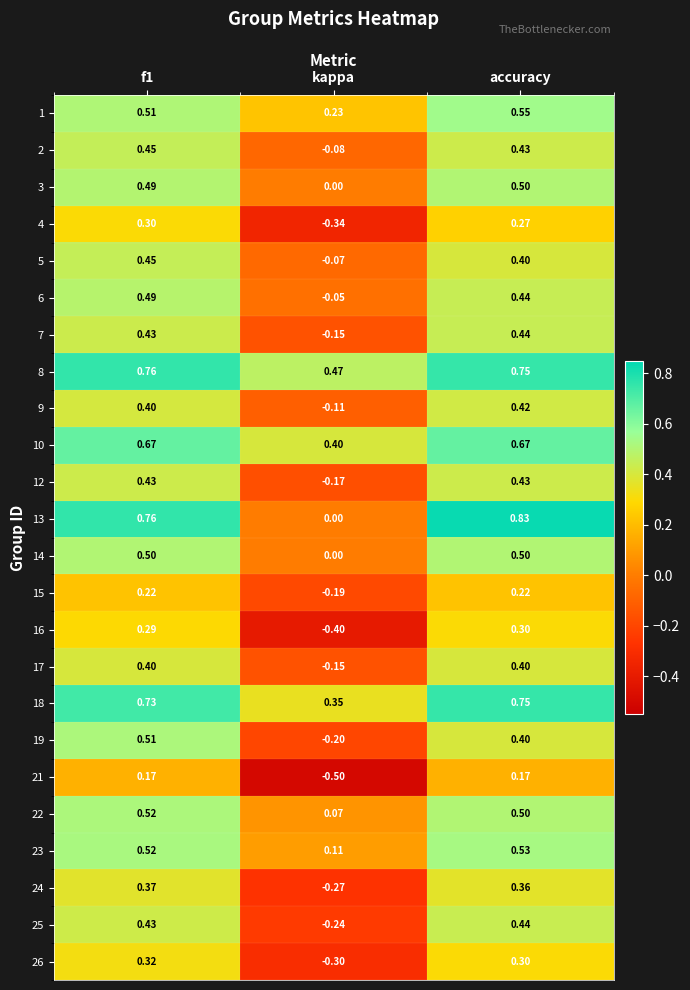

At which category does the chart reach its minimum across all series?

kappa